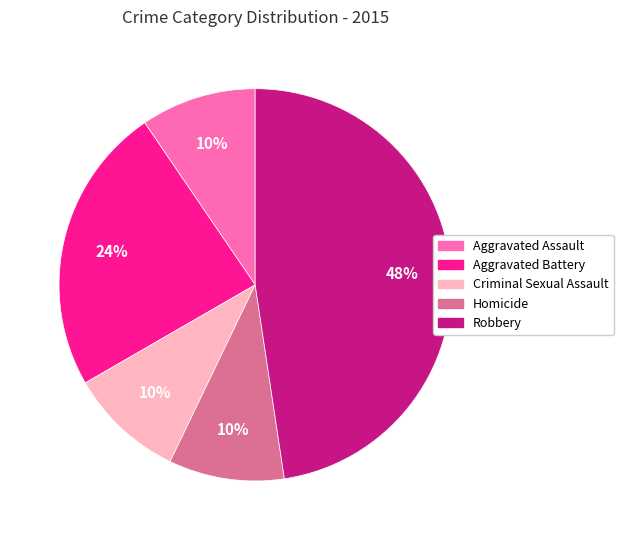

Is there a majority slice in this chart?

No